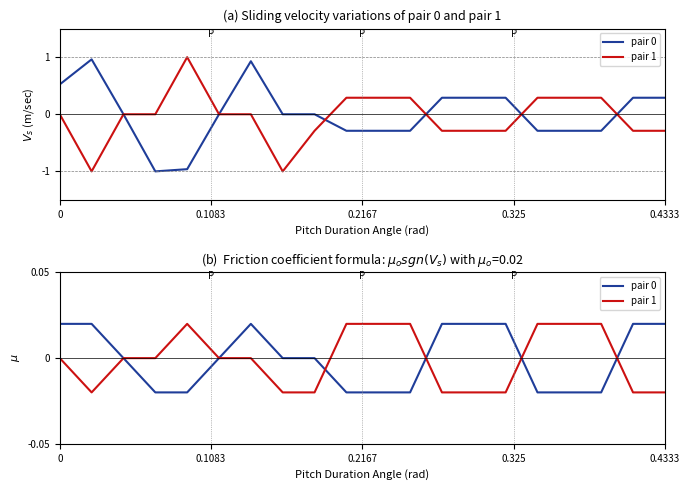

At how many categories does at least one series exceed 0?

15